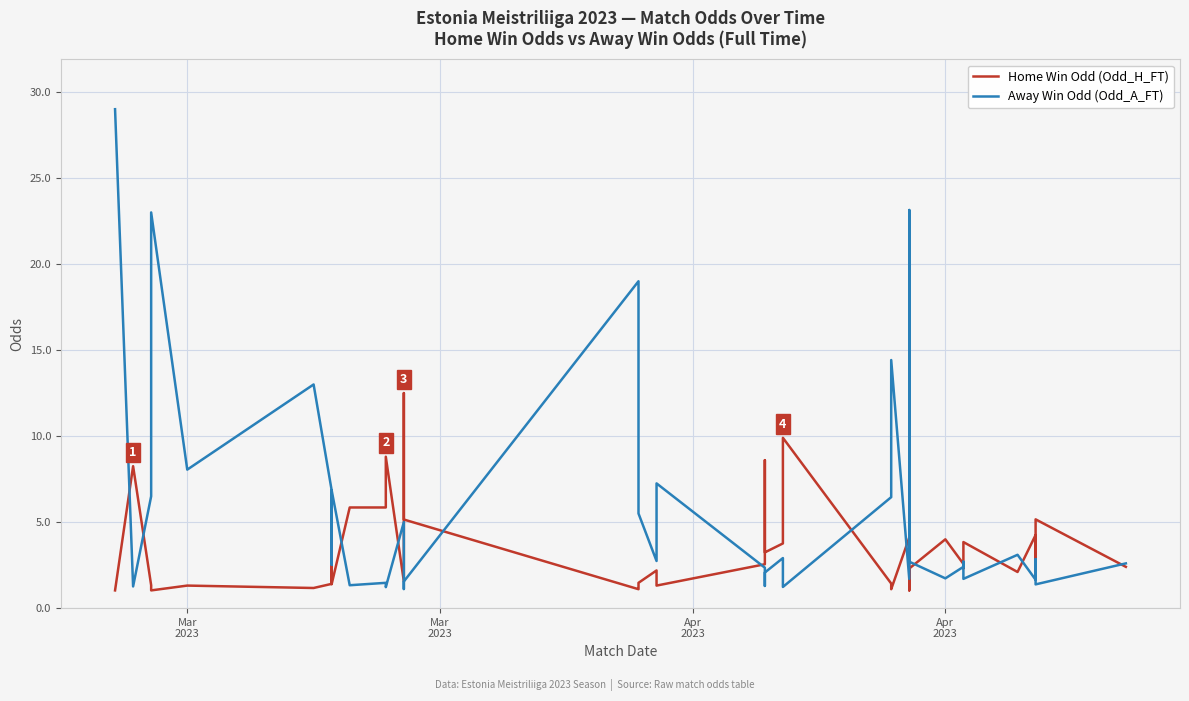

Which series has the largest range (max minus min)?

Away Win Odd (Odd_A_FT)